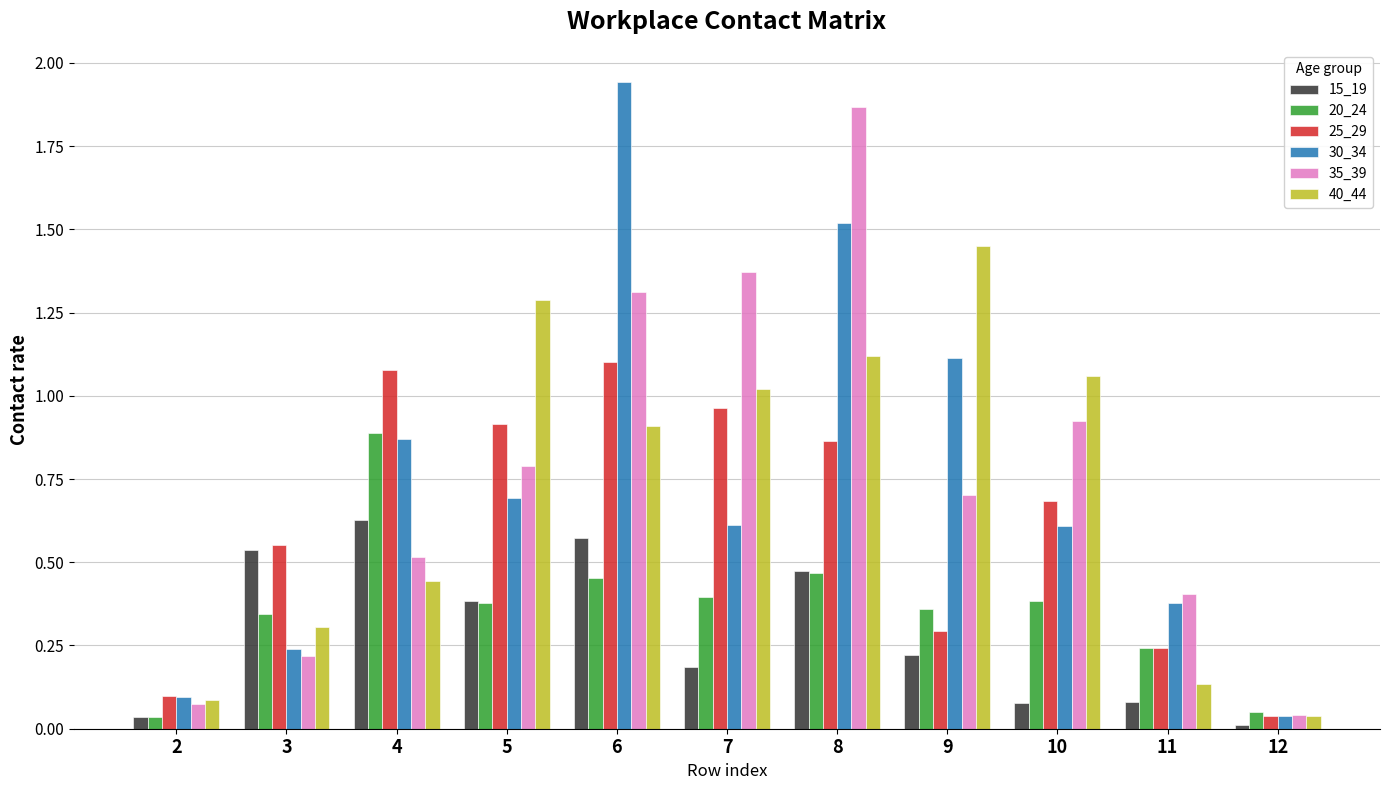

Are the bars grouped side by side (vs. stacked)?

Yes